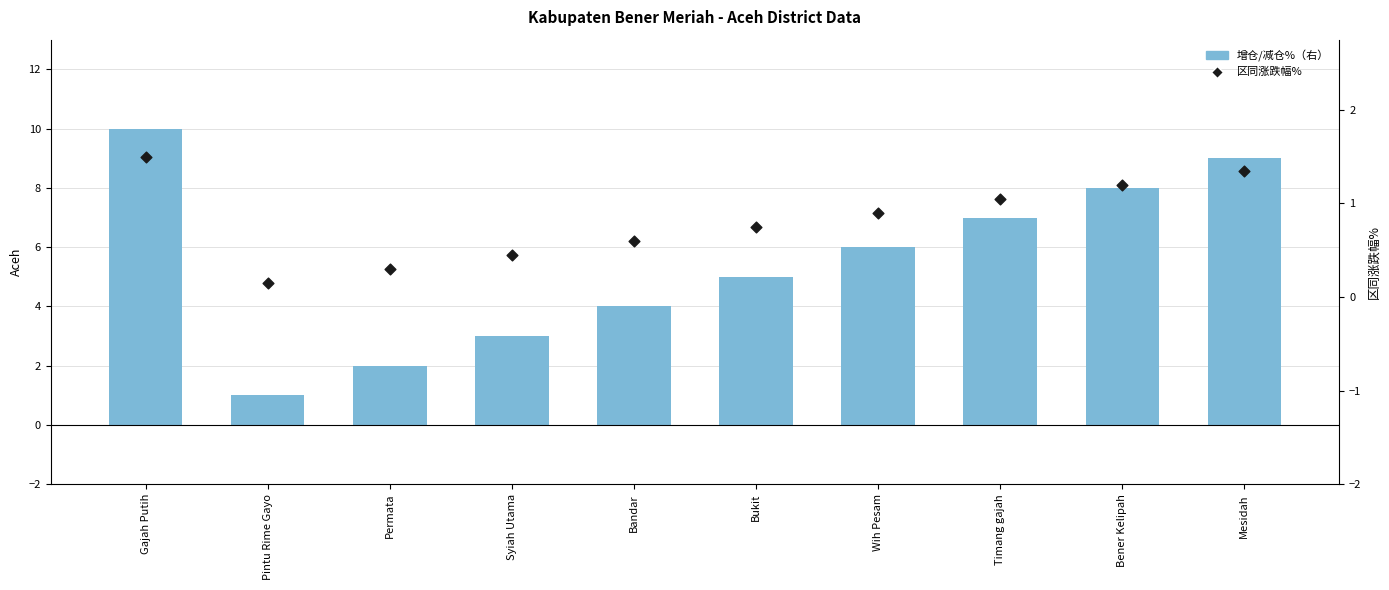

What is the total value across all series at Wih Pesam?

6.9